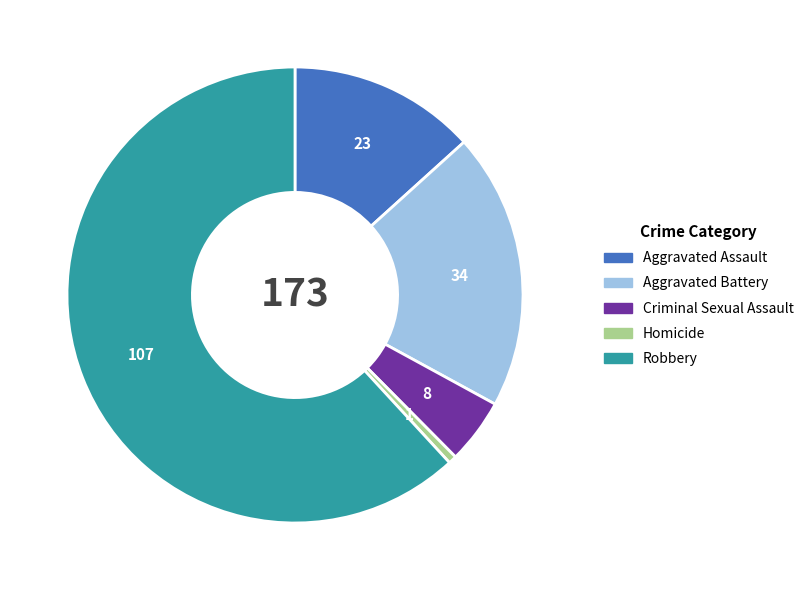

Rank the categories by value from highest to lowest.

Robbery, Aggravated Battery, Aggravated Assault, Criminal Sexual Assault, Homicide